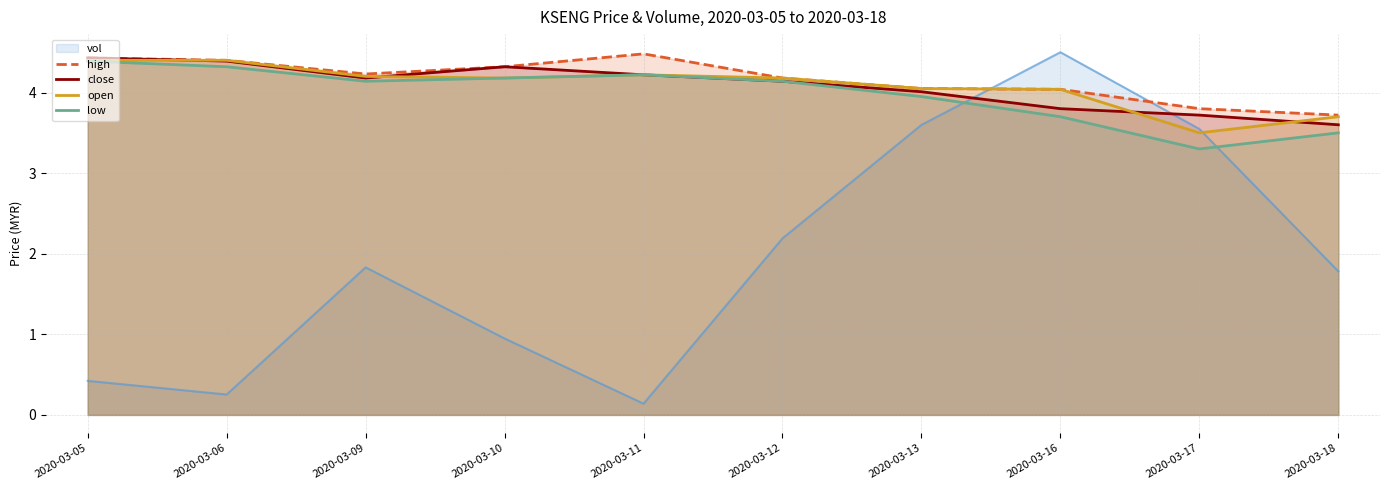

Which category has the highest value across all series?

2020-03-11